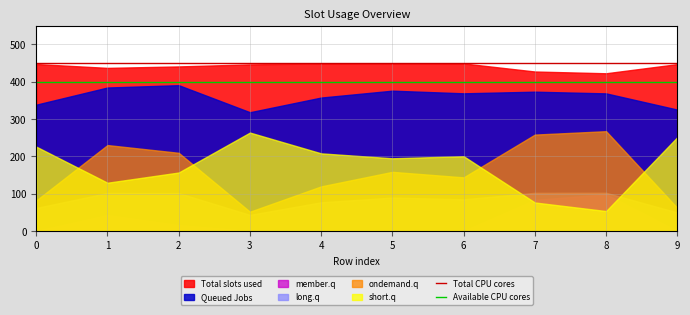

Is it true that Available CPU cores equals 400 at 1?

True